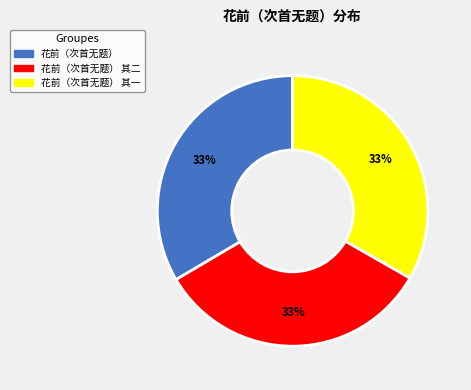

To the nearest percent, what is the average slice percentage?

33%